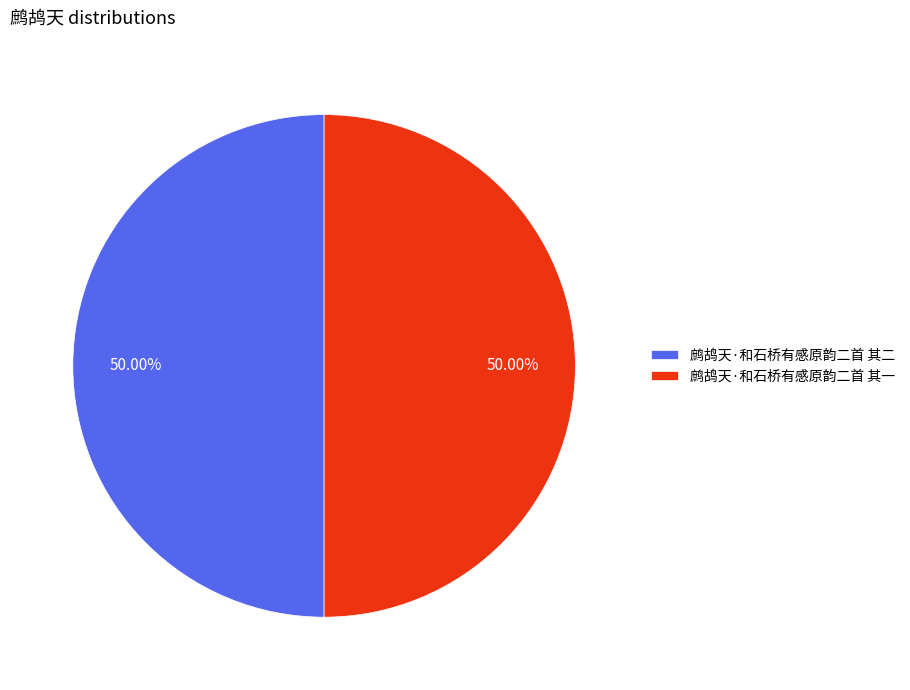

Approximately how many times larger is the value at 鹧鸪天·和石桥有感原韵二首 其一 compared to 鹧鸪天·和石桥有感原韵二首 其二?

1.0